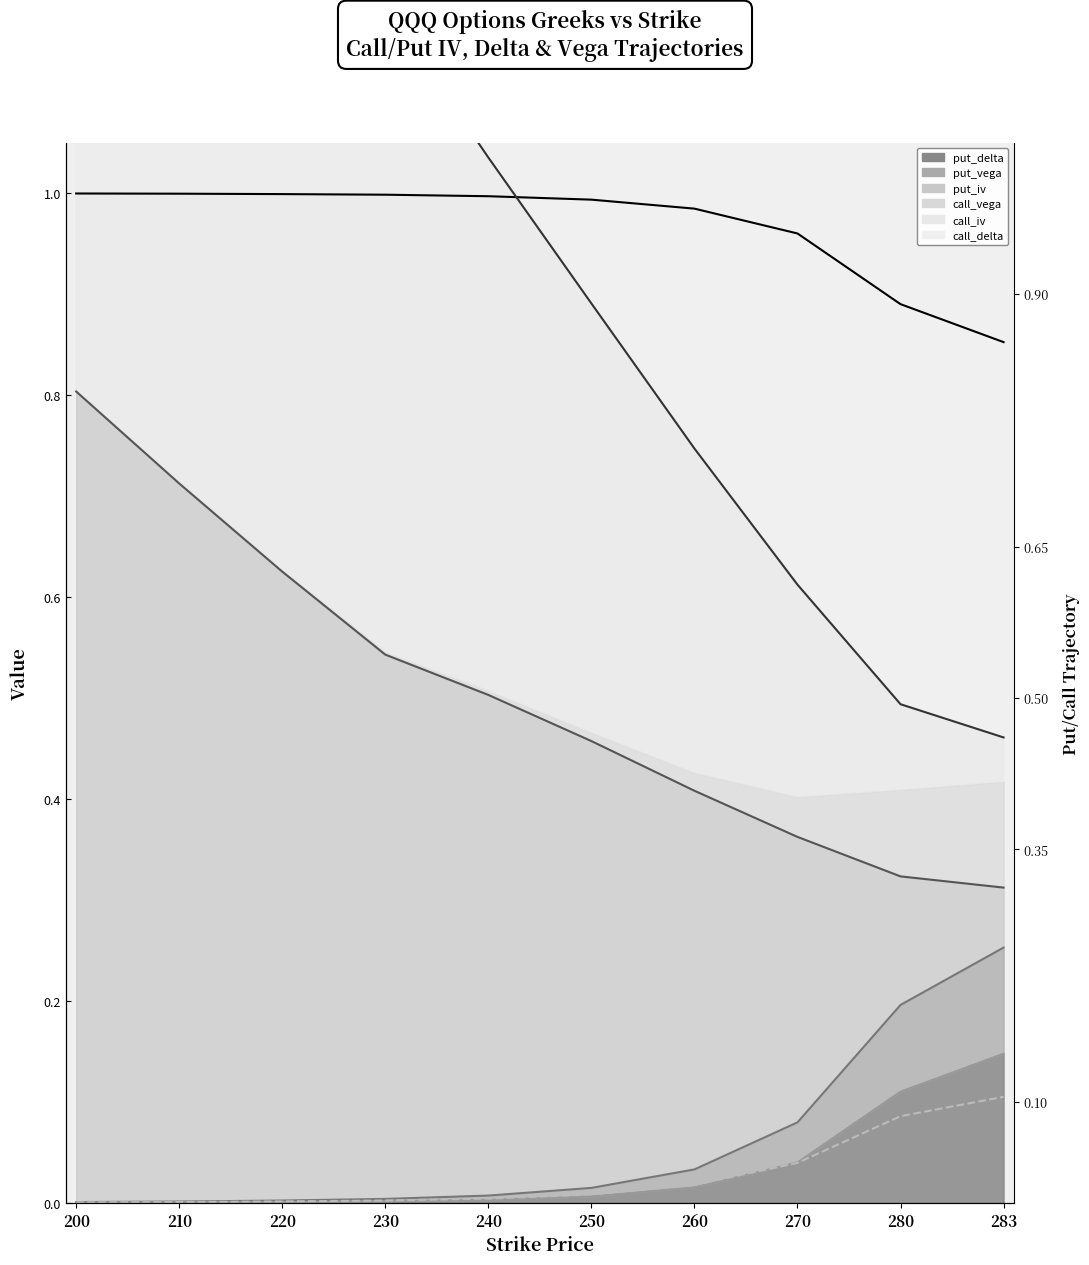

At how many categories does at least one series exceed 1?

5